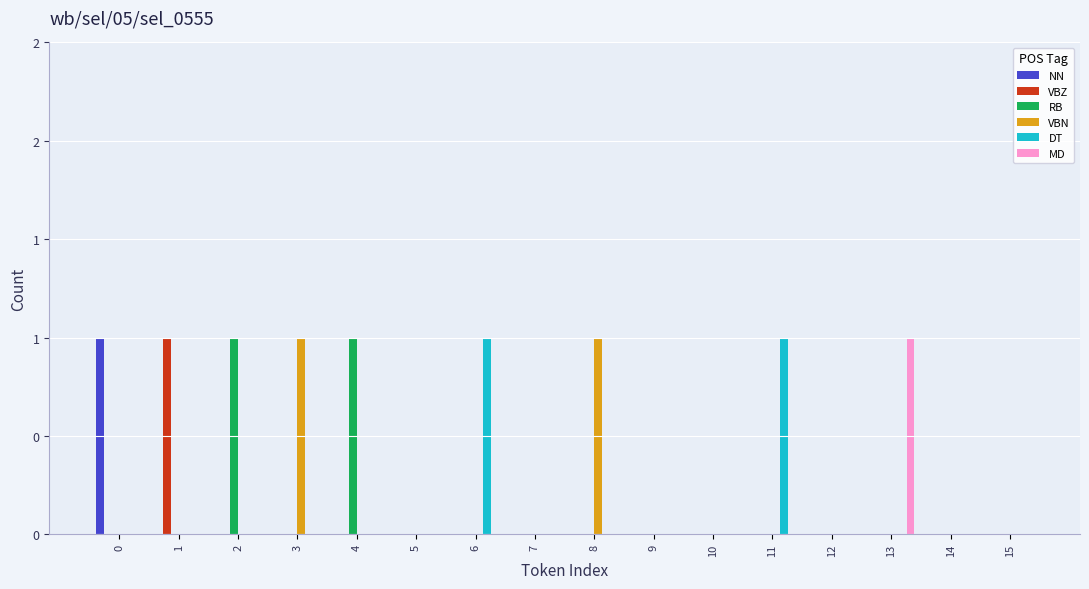

What are all the series names shown in the legend?

NN, VBZ, RB, VBN, DT, MD